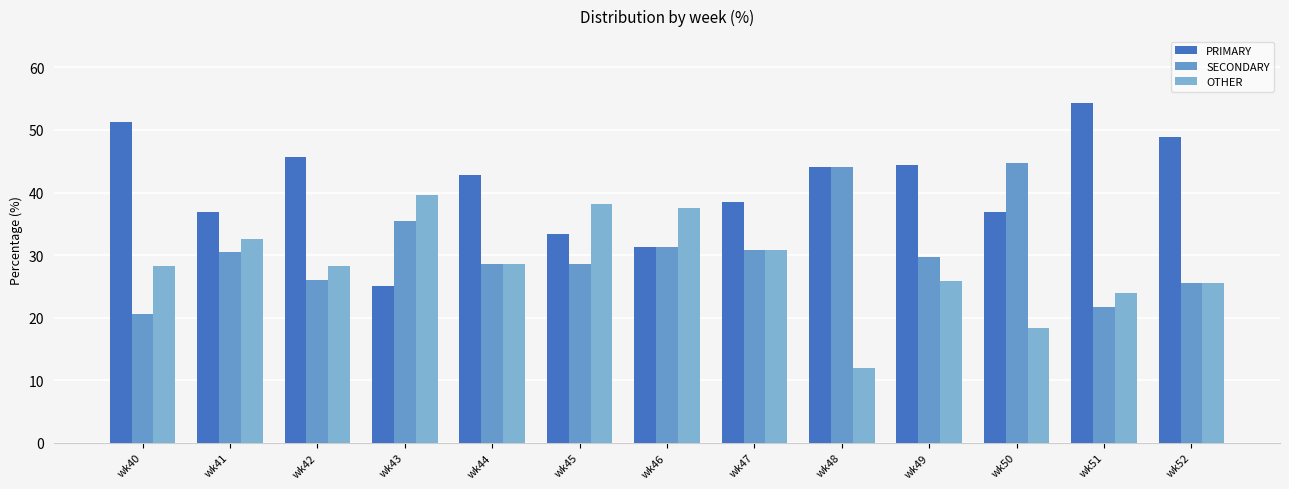

How many distinct data groups are displayed?

3